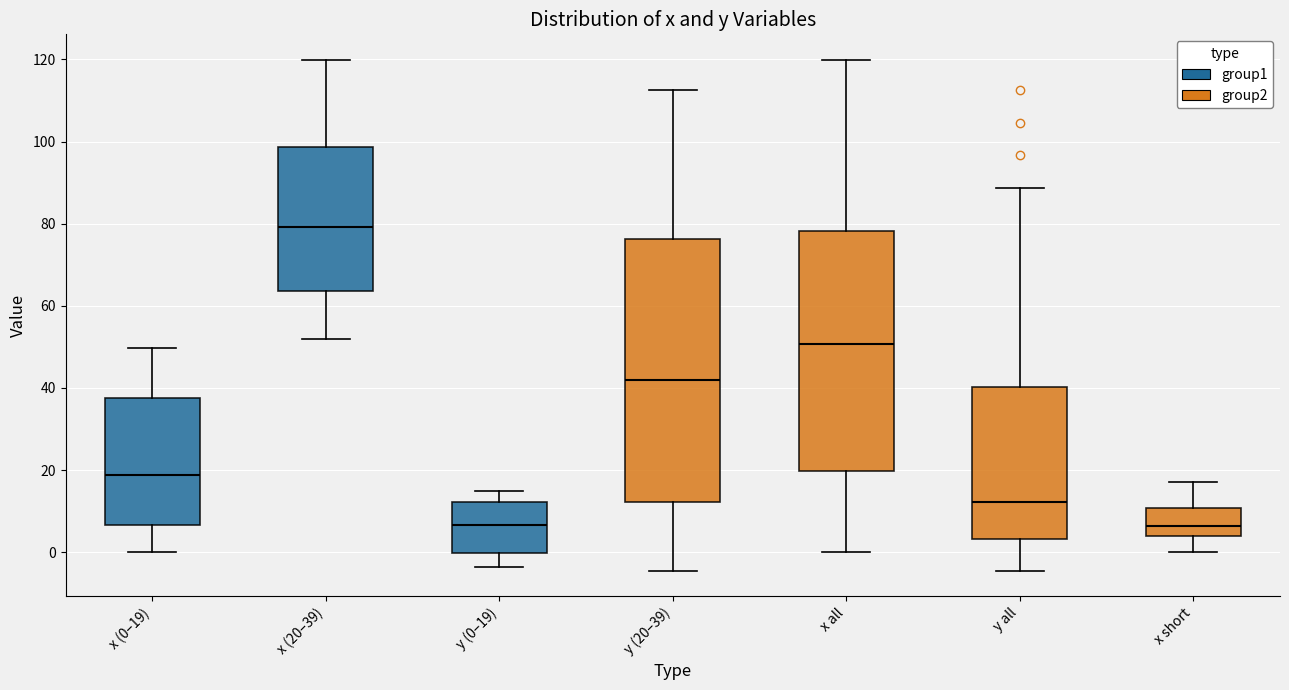

Where does the upper whisker of the box for x all end on the y-axis? The values are not printed on the chart, so give them approximately, as read against the axis.

120